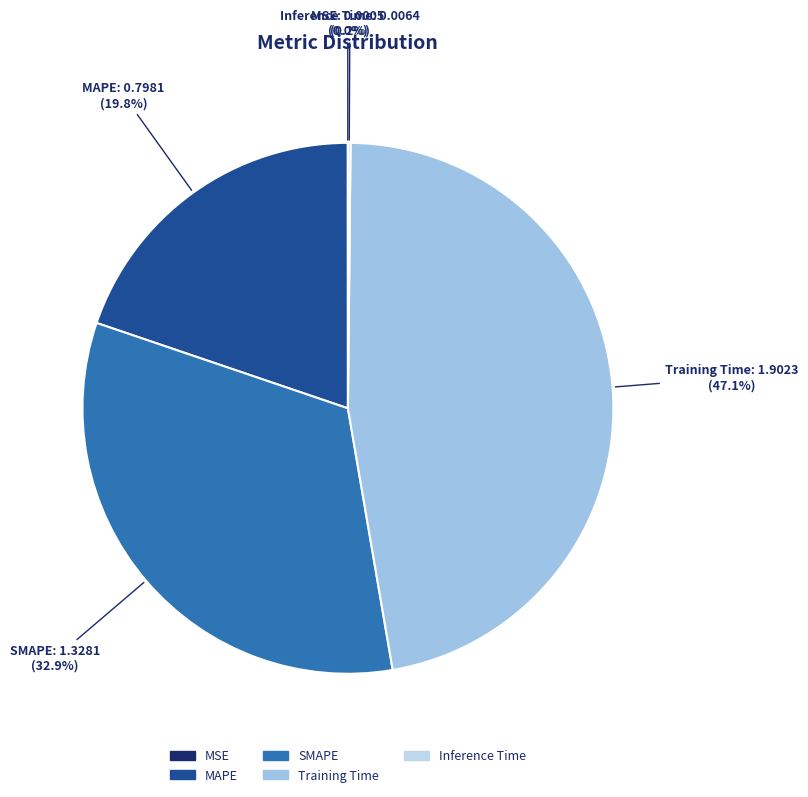

Is there a majority slice in this chart?

No